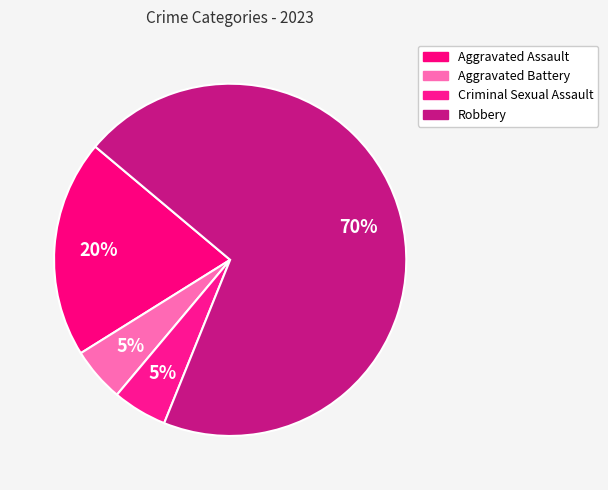

How many slices are in this pie chart?

4